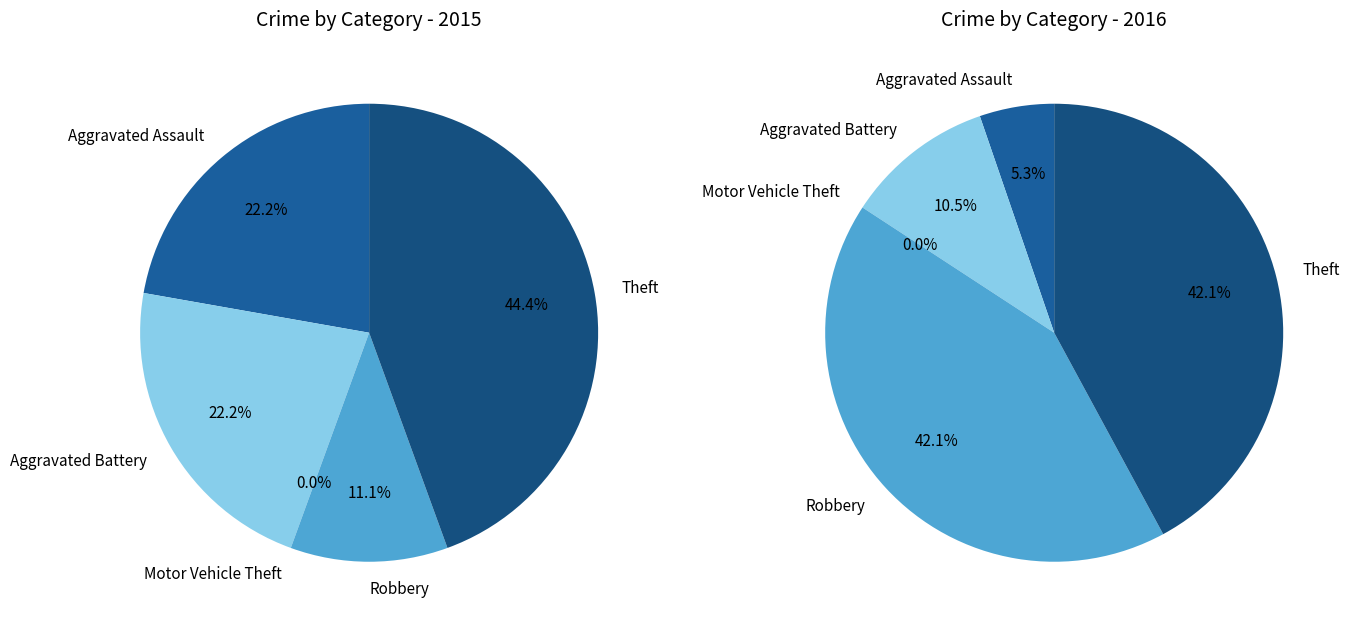

What is the difference between the highest and lowest values at 3?

7